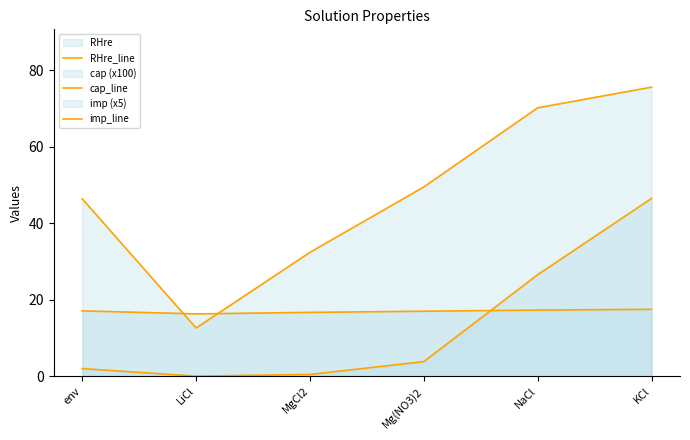

At env, list the series in order from smallest to largest.

imp_line, cap_line, RHre_line